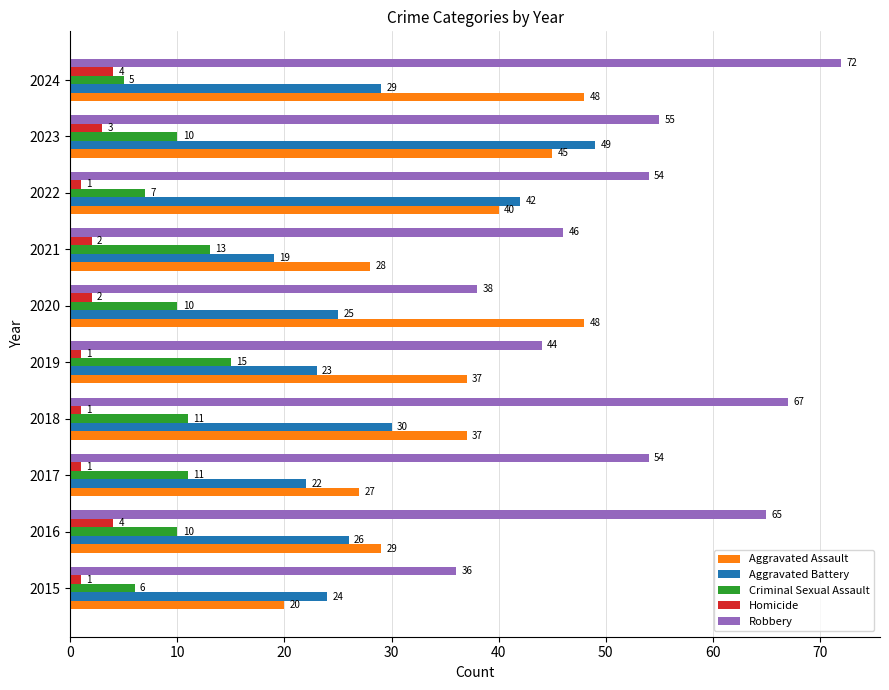

True or false: Criminal Sexual Assault has a value of 2 at 2016.

False